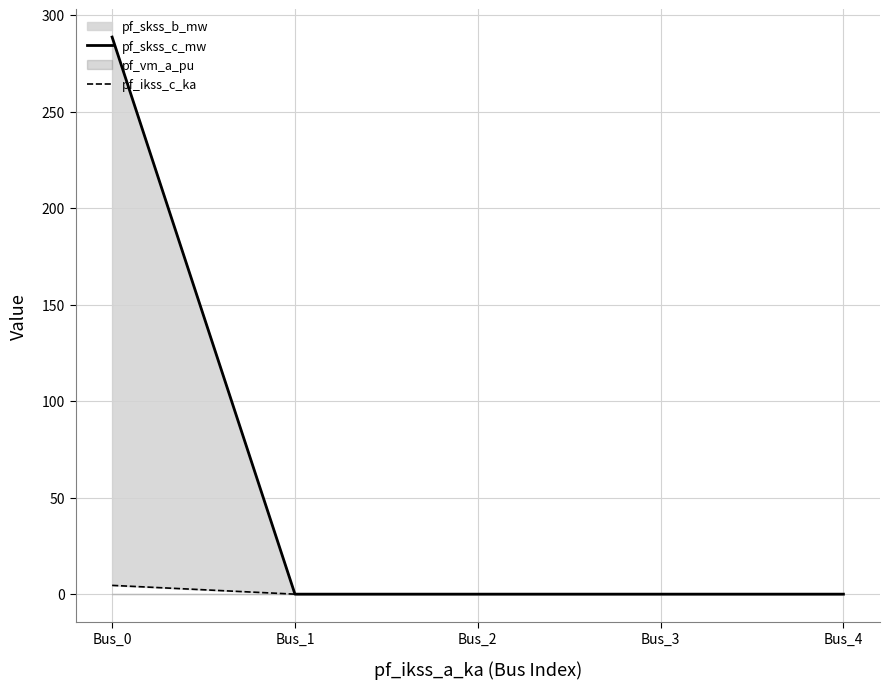

How many data points in pf_ikss_c_ka are above 0?

1